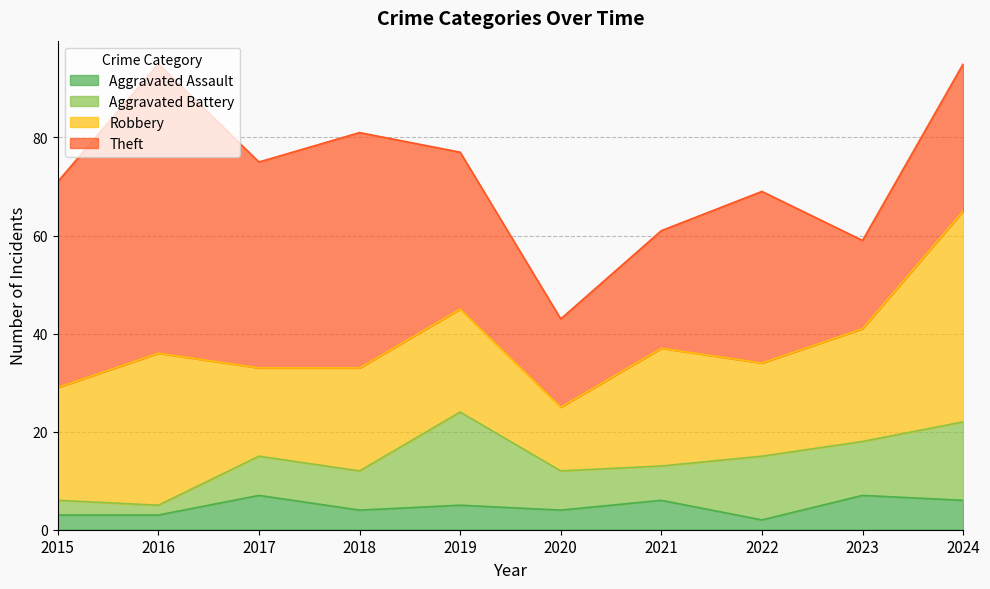

True or false: Theft and Aggravated Assault intersect in this chart.

False